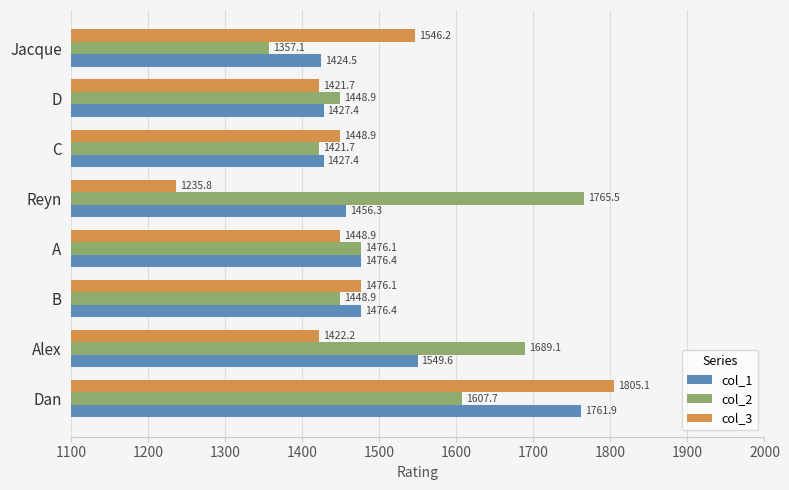

Which series changed the most between A and Reyn?

col_2